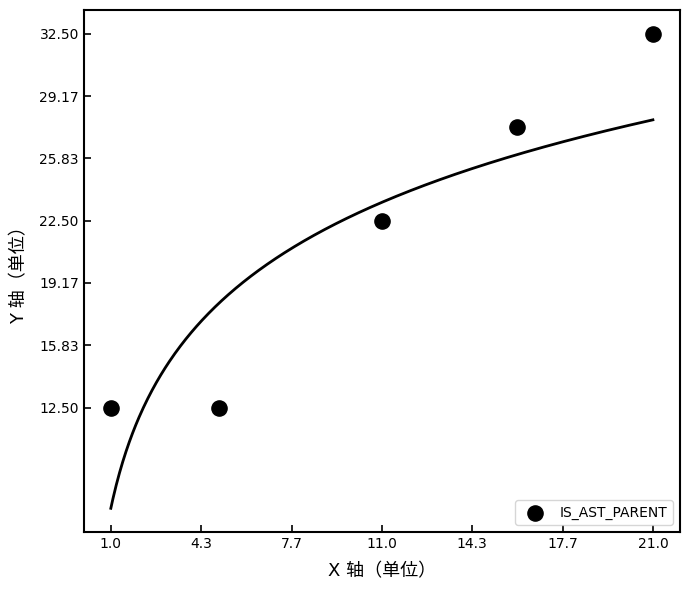

What is the average Y value?

21.5